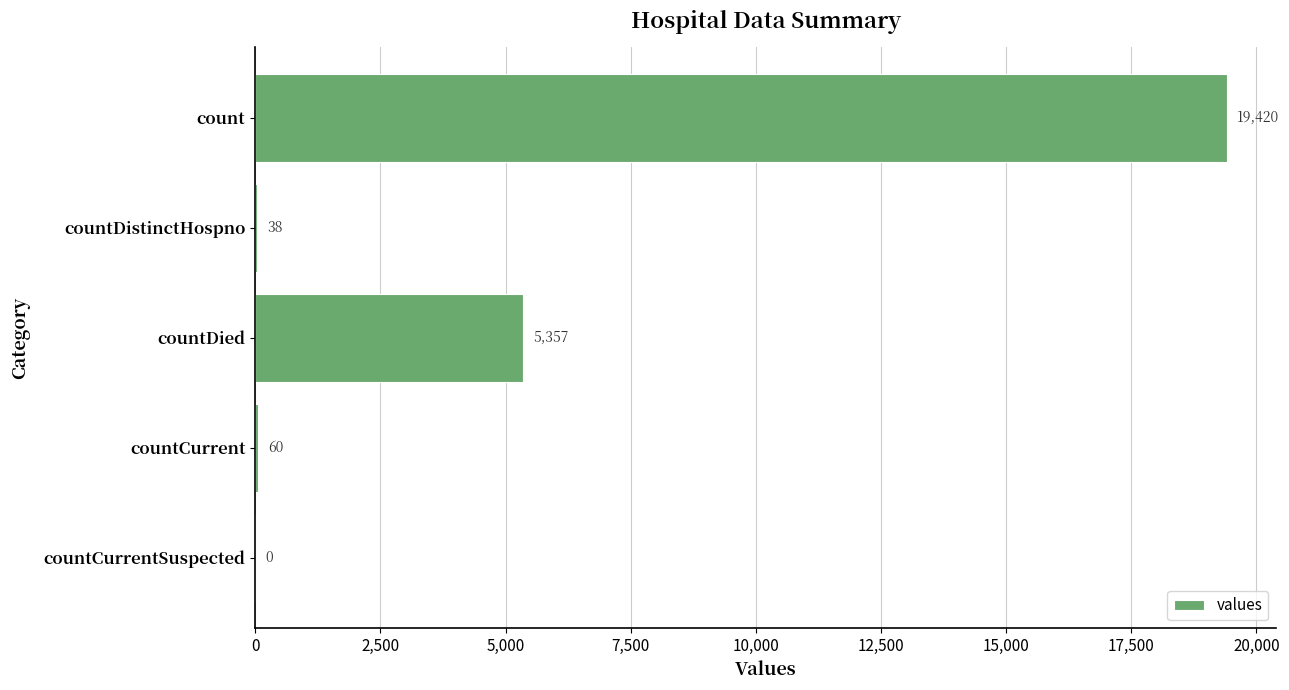

What is the average value?

4975